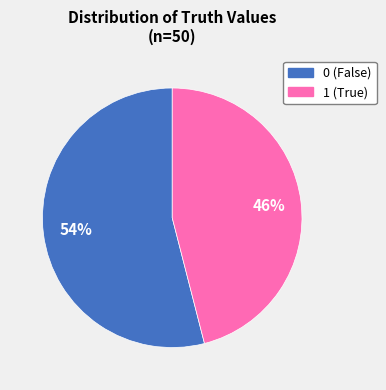

How many segments does this pie chart have?

2